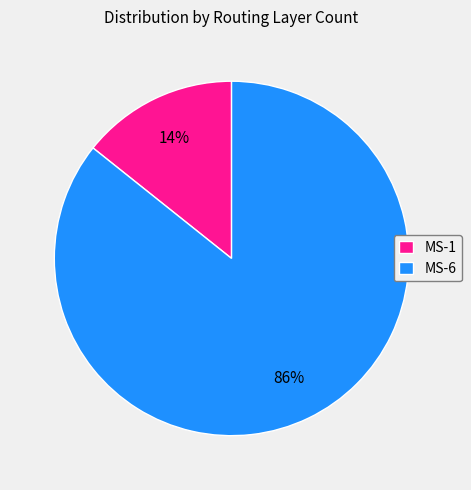

Does MS-1 account for over 50% of the chart?

No